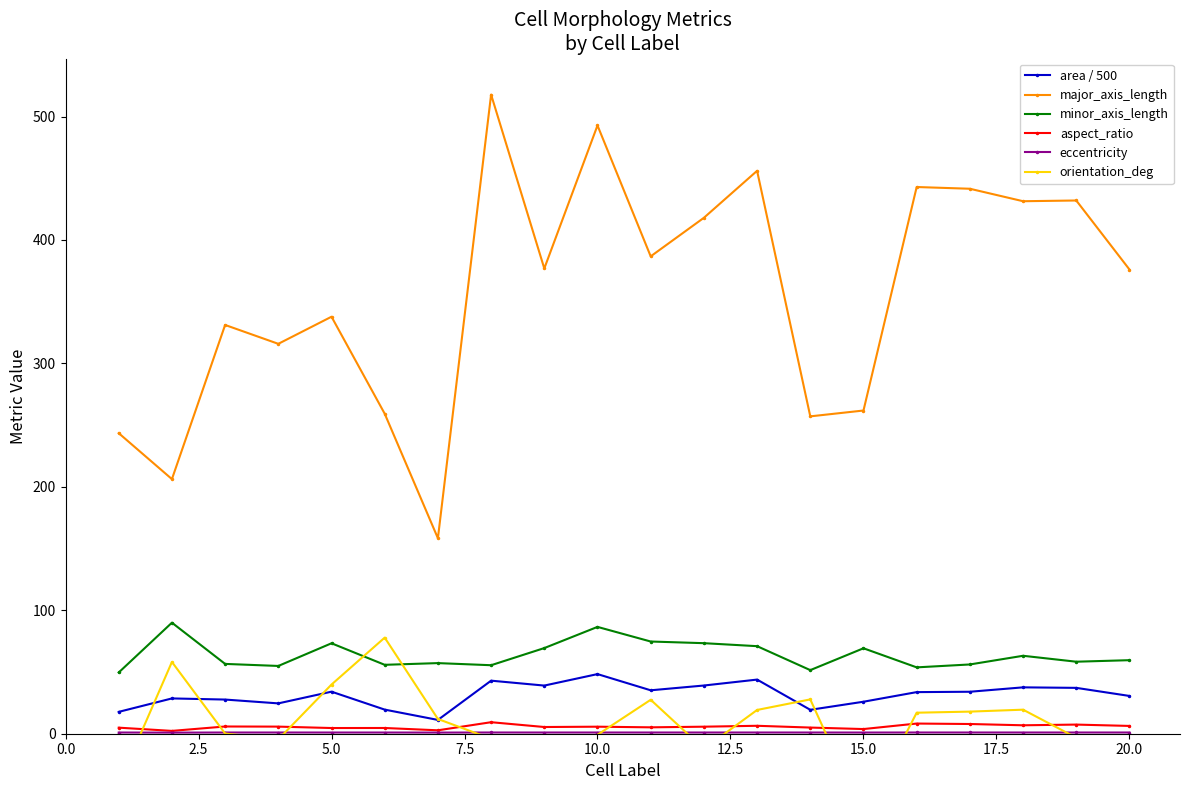

List the series in order of their peak value, lowest first.

eccentricity, aspect_ratio, area / 500, orientation_deg, minor_axis_length, major_axis_length